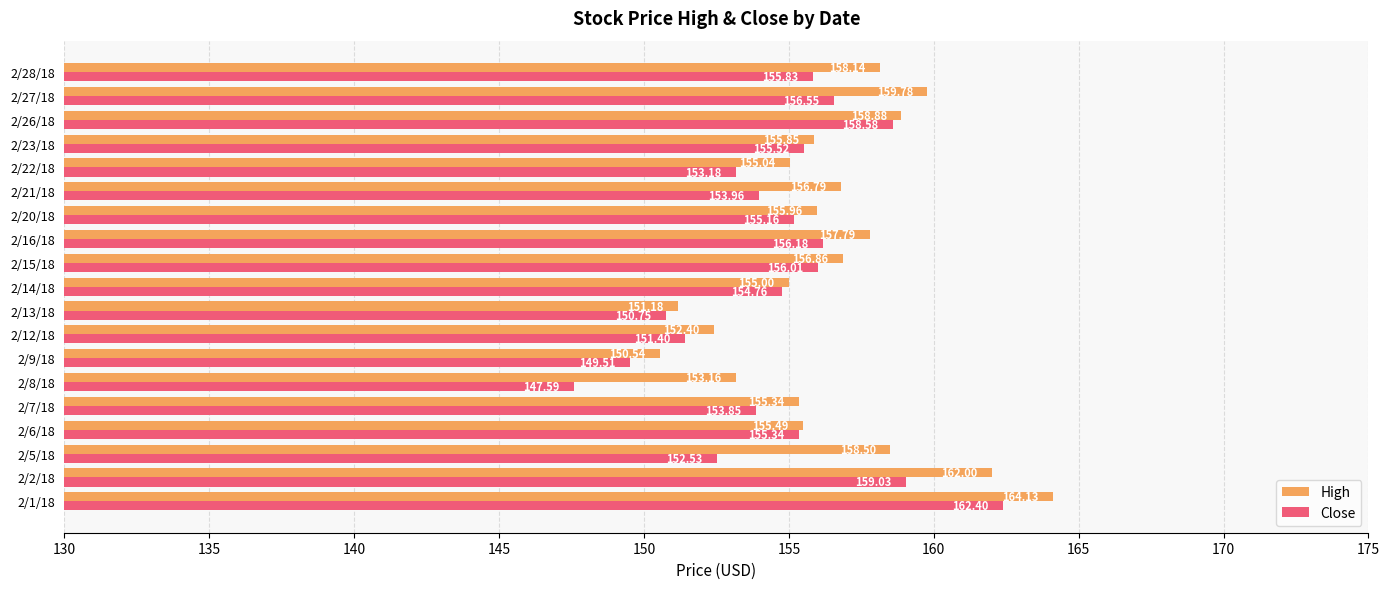

Rank the series by their average value, from highest to lowest.

High, Close